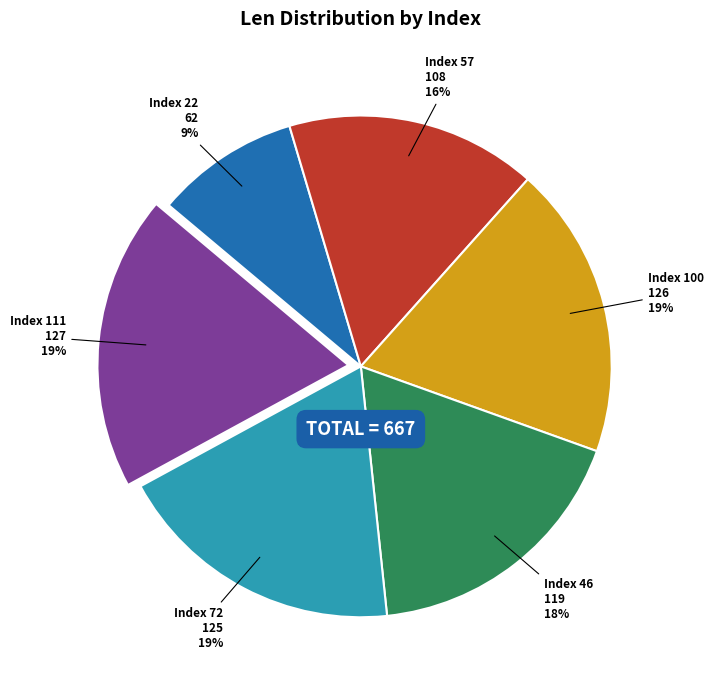

To the nearest percent, what is the combined percentage of Index 57 and Index 100?

35%